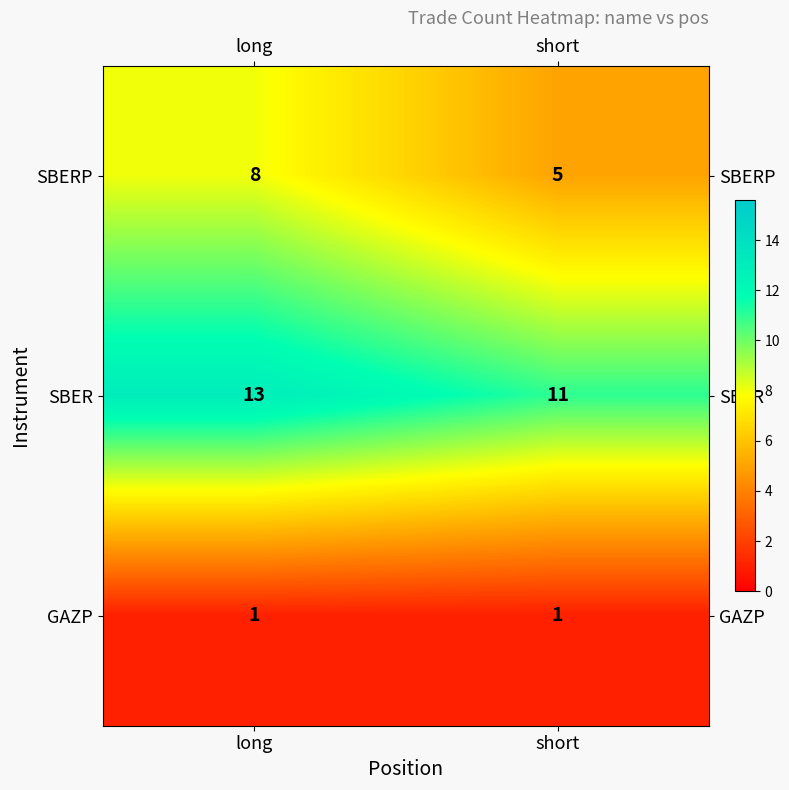

Reading left to right, what are all the values shown in this chart?

SBERP: 8	5
SBER: 13	11
GAZP: 1	1